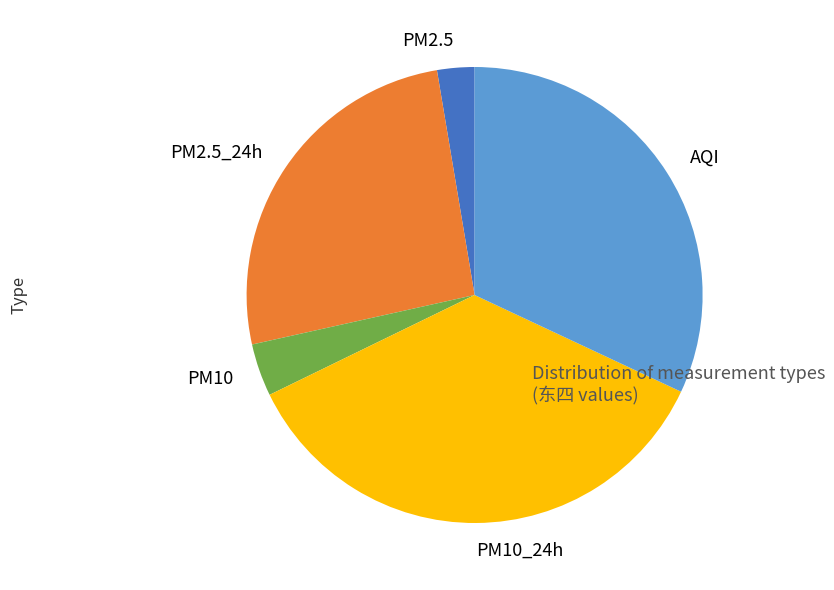

Is PM10 the majority of the pie?

No